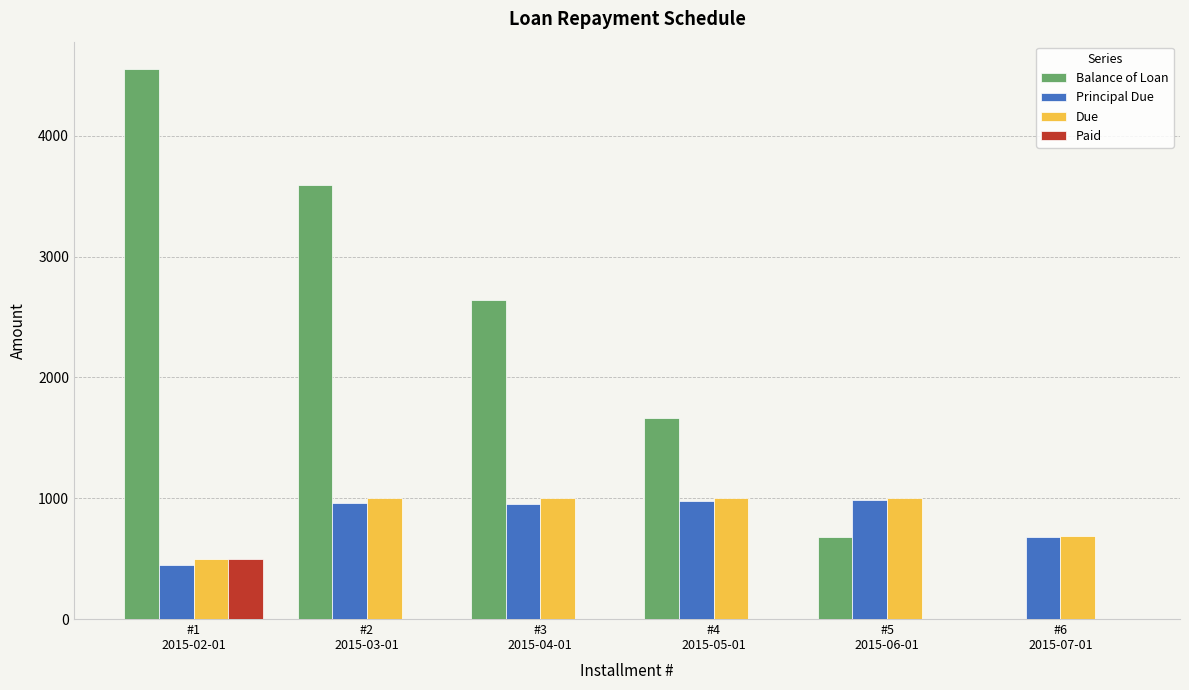

What is the sum of all Paid values?

500.0